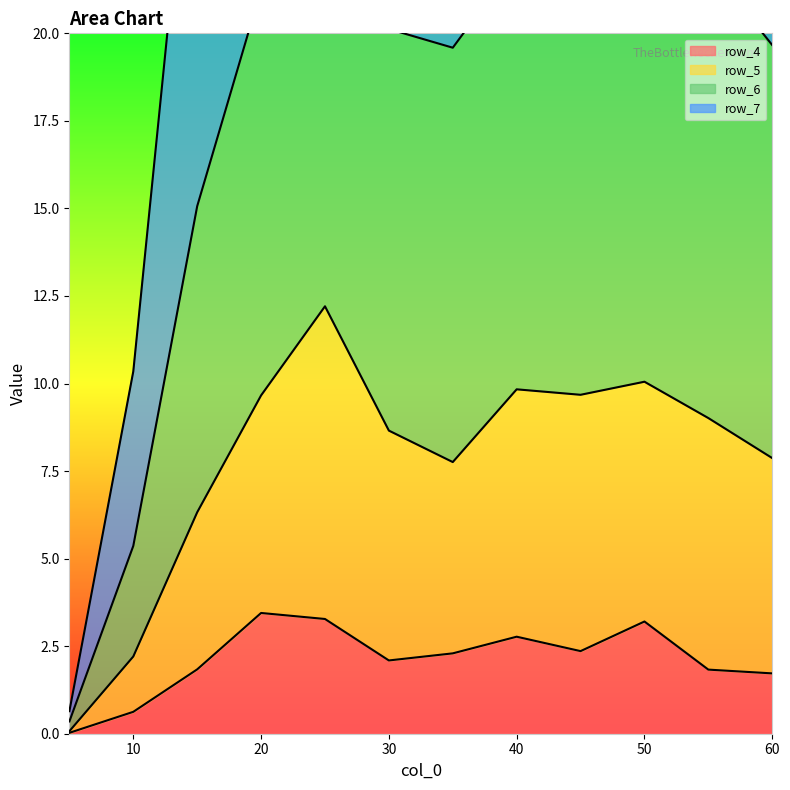

Rank the series at 20.0 from lowest to highest value.

row_4, row_5, row_6, row_7